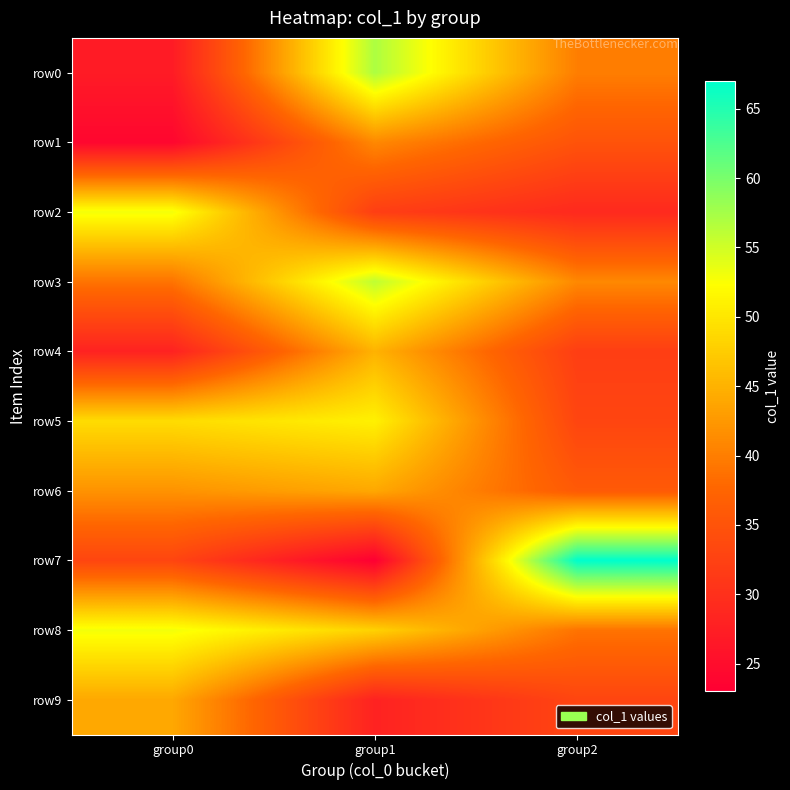

Count the number of data series in this chart.

10